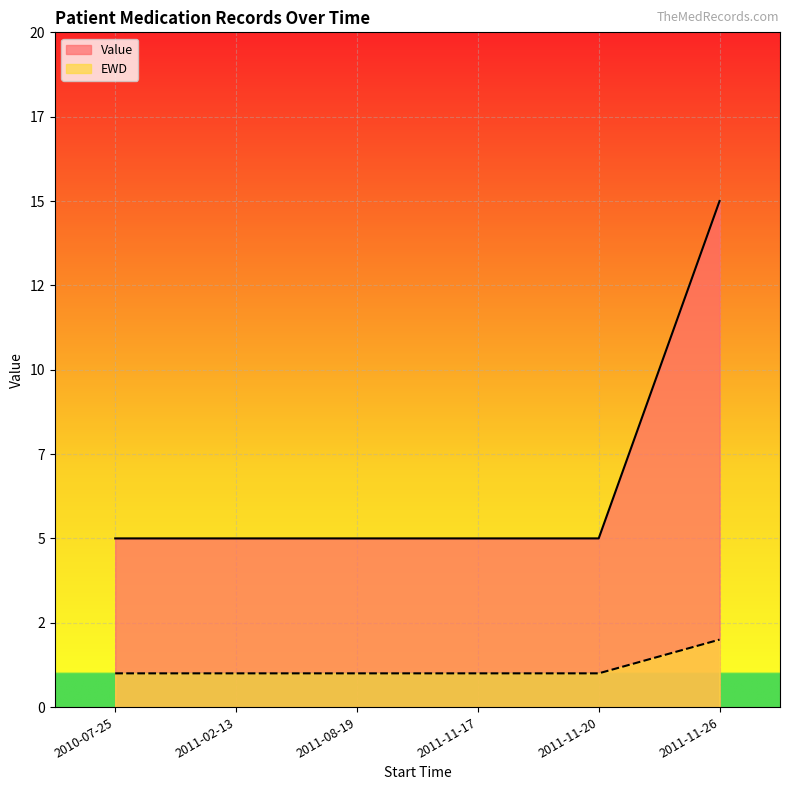

Which series has the largest total across all categories?

Value